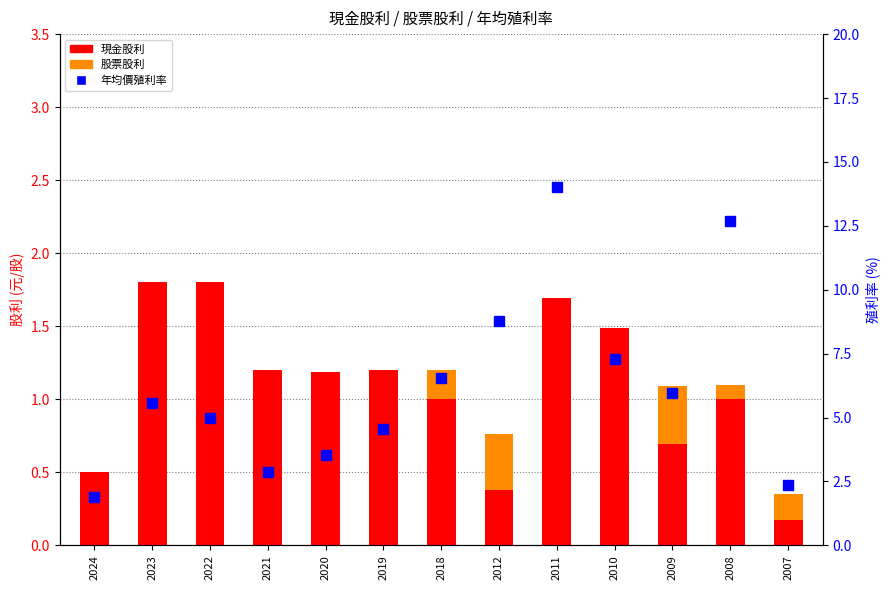

Which has a higher value, 2023 or 2012?

2023